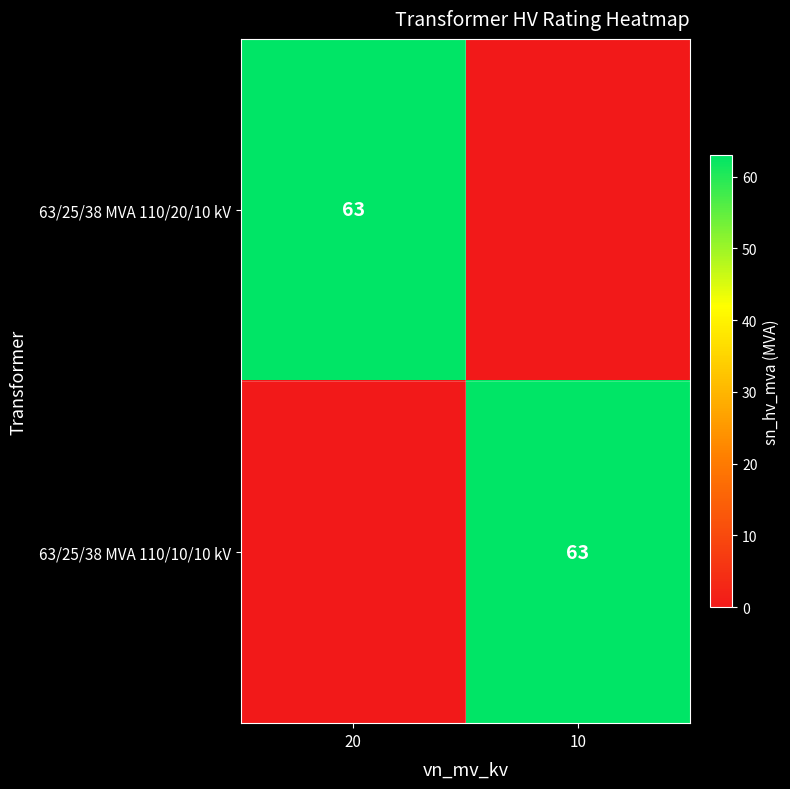

Which label corresponds to the largest value in the chart?

20